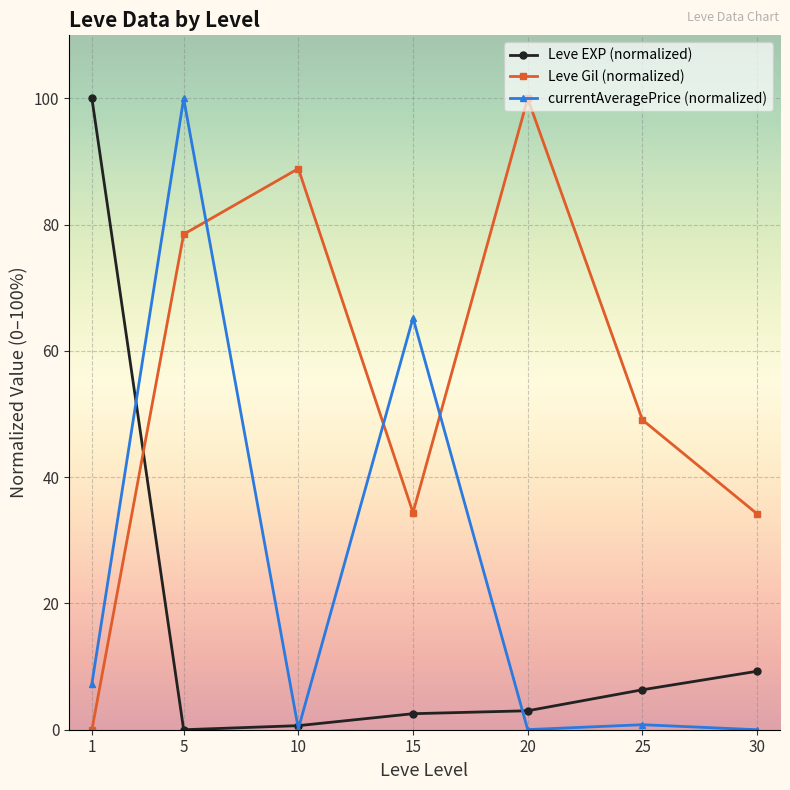

What is the difference between the maximum and minimum values in the currentAveragePrice (normalized) series?

100.0